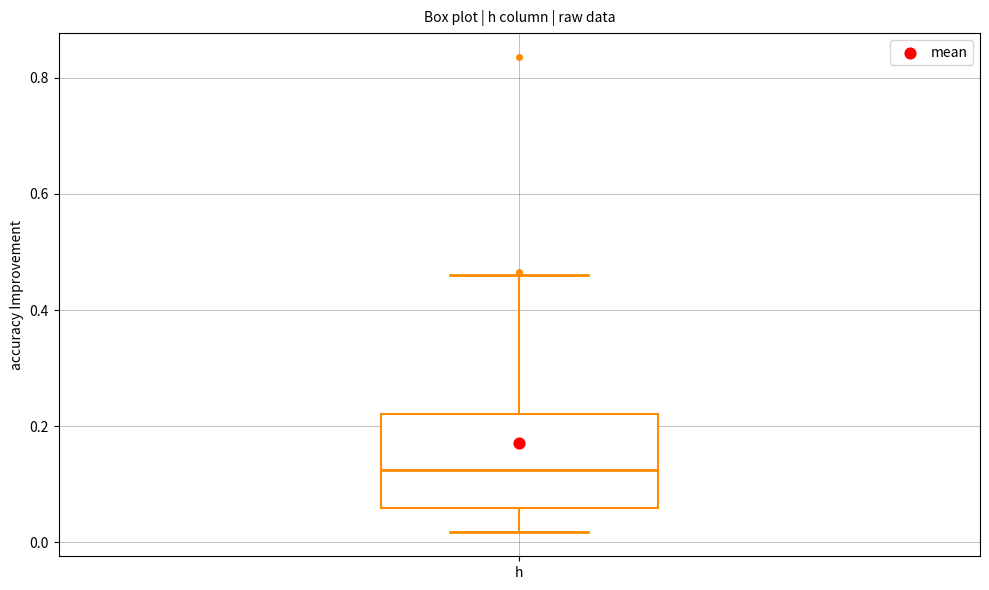

Where does the median line of the box for h sit on the y-axis? The values are not printed on the chart, so give them approximately, as read against the axis.

0.12